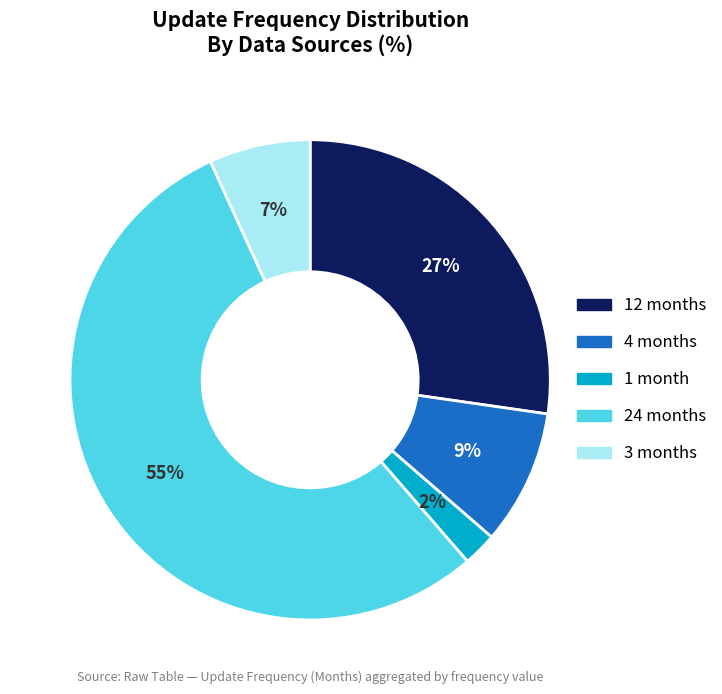

True or false: 24 months accounts for 55% of the total.

True